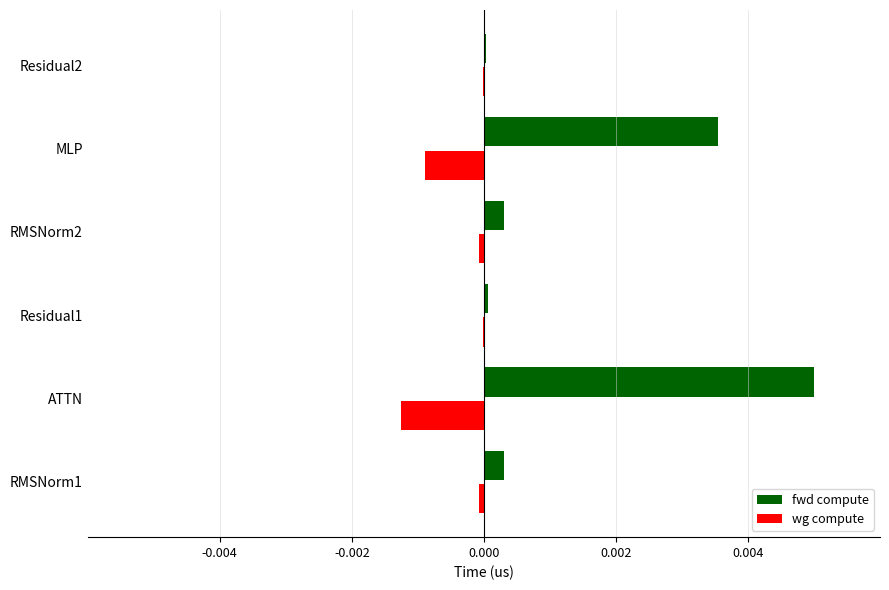

The value of fwd compute at ATTN is 0.0. True or false?

True